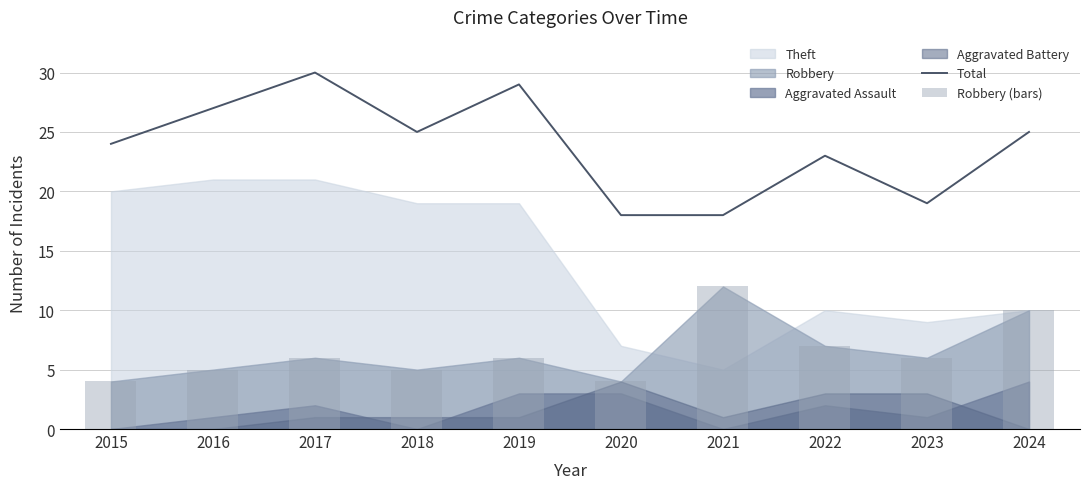

How many values in the Robbery (bars) series exceed 6?

3